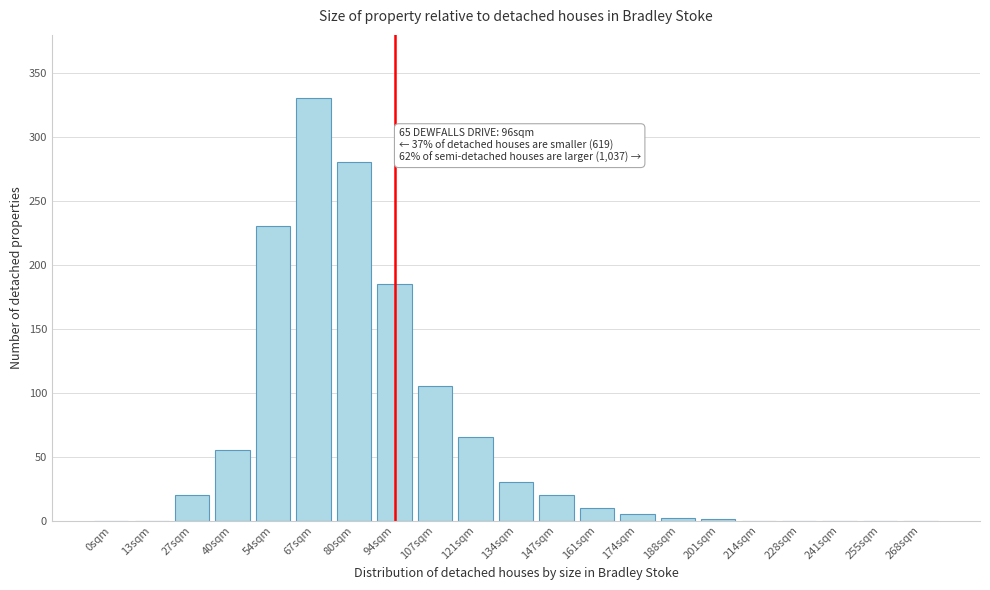

At which label is the value closest to 165?

94sqm